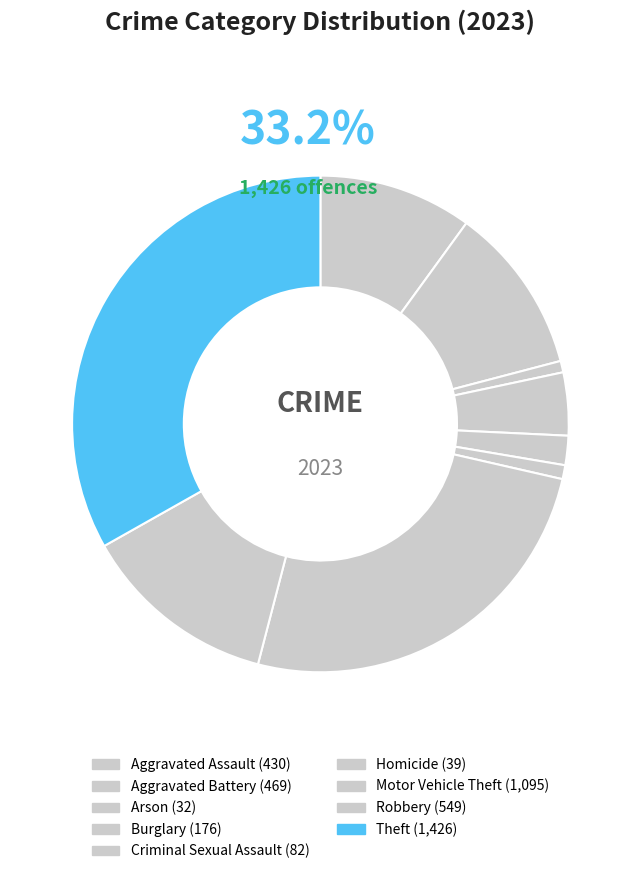

Is the sum of Robbery and Burglary greater than half?

No